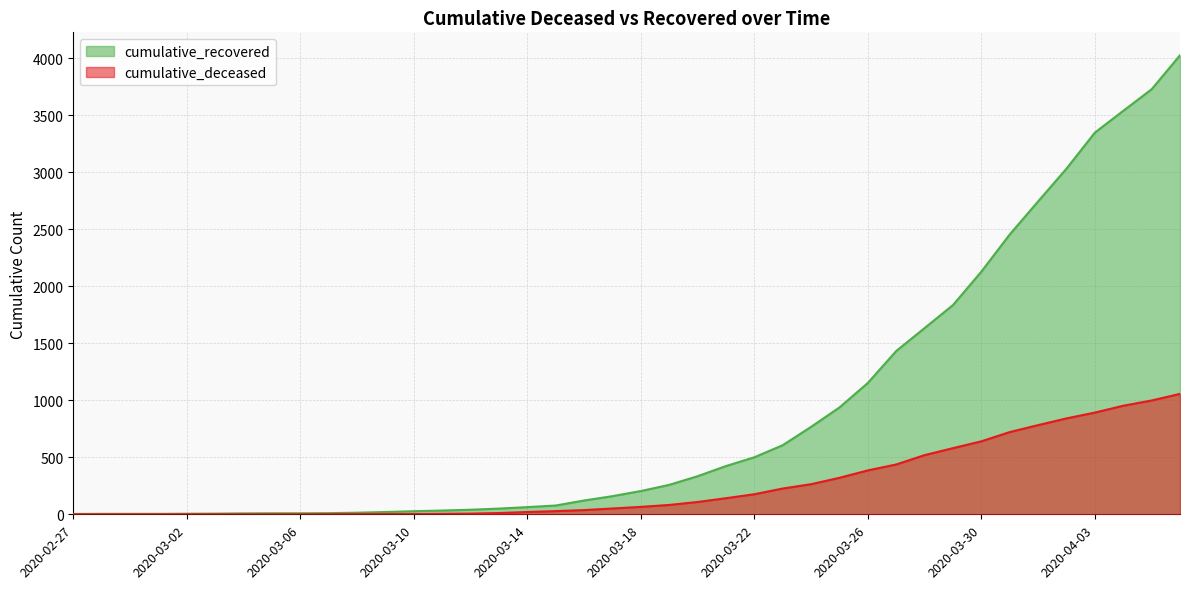

Which has a higher value, 2020-03-07 or 2020-03-20?

2020-03-20